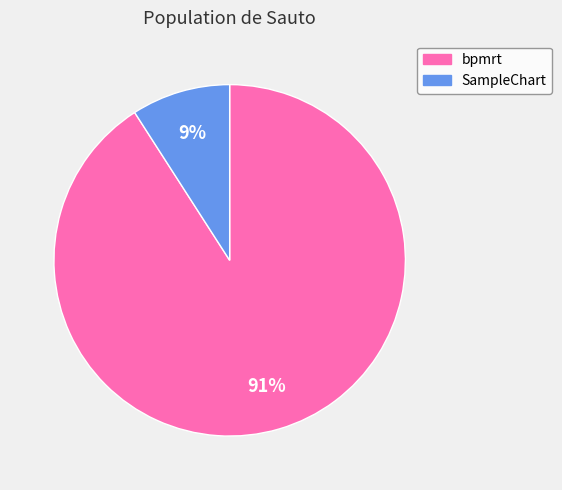

True or false: bpmrt accounts for 99% of the total.

False